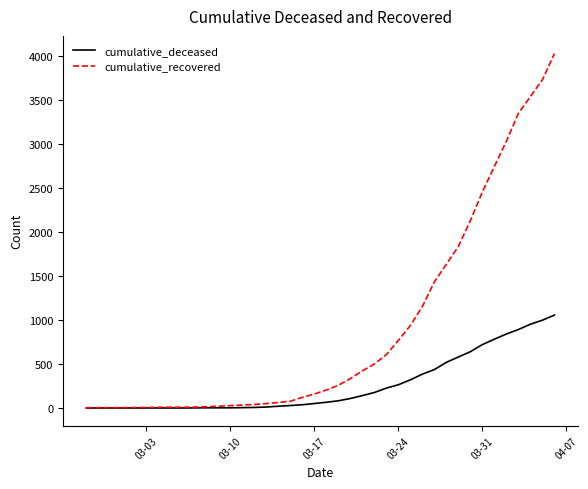

Rank the series by their average value, from highest to lowest.

cumulative_recovered, cumulative_deceased